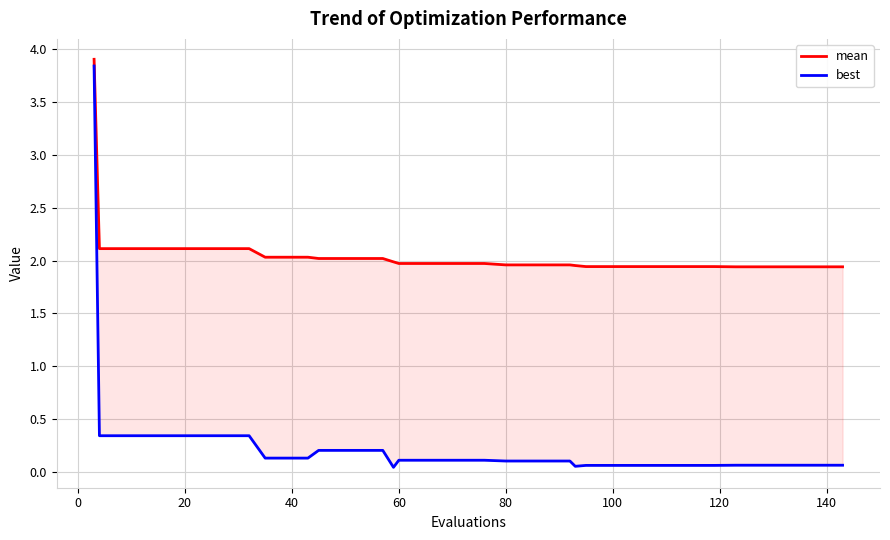

What is the difference between the maximum and minimum values in the best series?

3.8